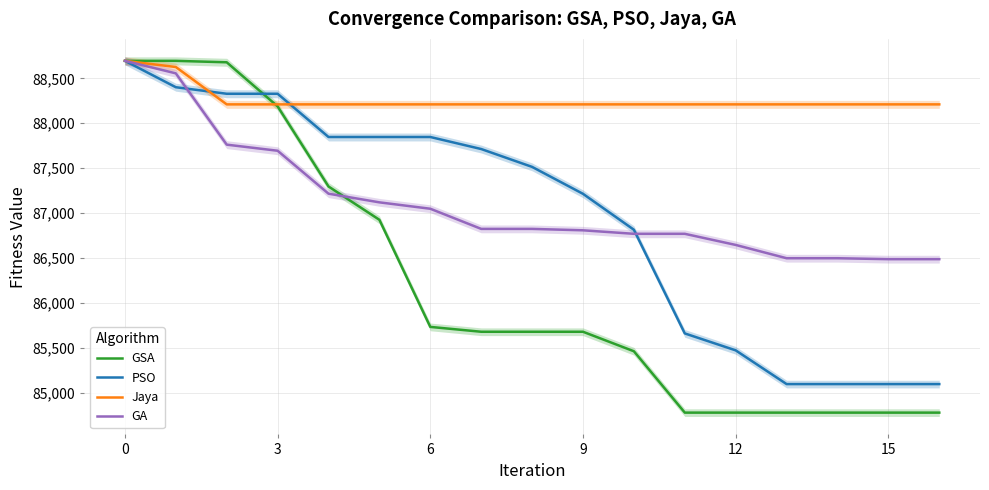

Count the number of categories in the chart.

17